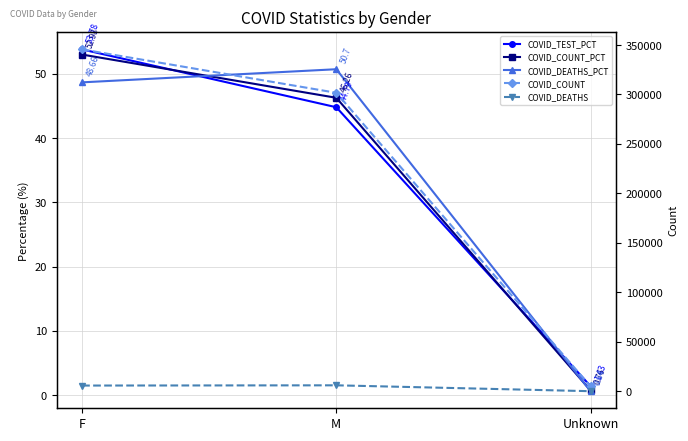

Rank the series at F from lowest to highest value.

COVID_DEATHS_PCT, COVID_COUNT_PCT, COVID_TEST_PCT, COVID_DEATHS, COVID_COUNT